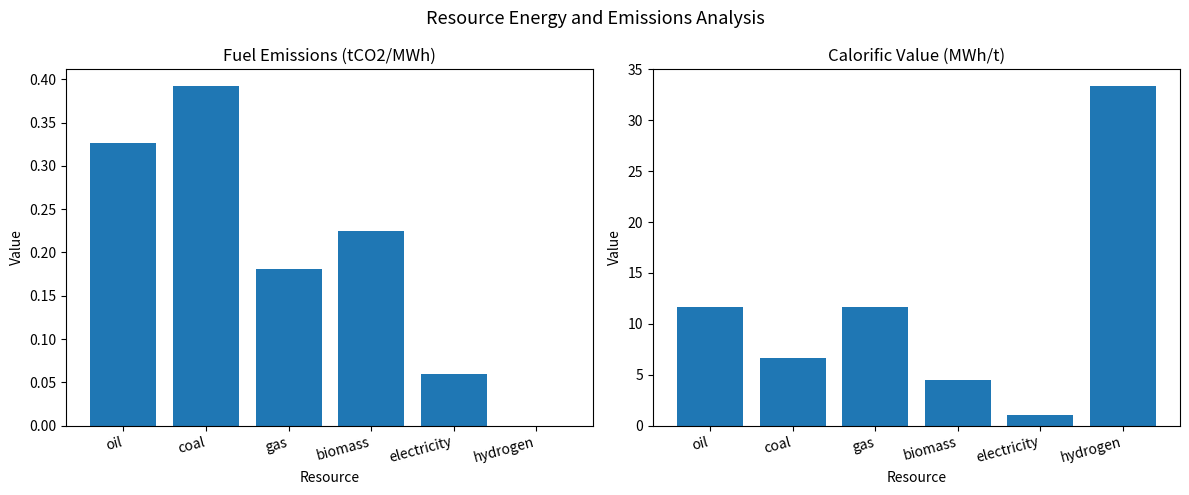

How many bars are there in total?

12